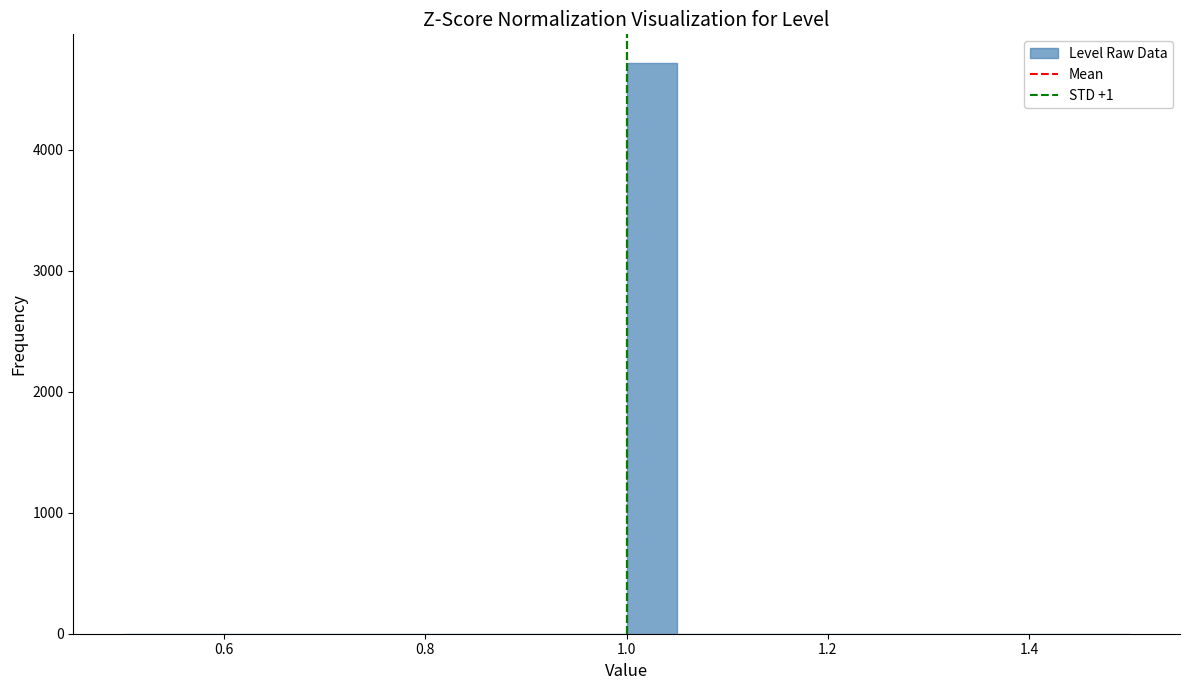

Read against the x-axis, roughly where is the centre of the tallest bar?

1.02